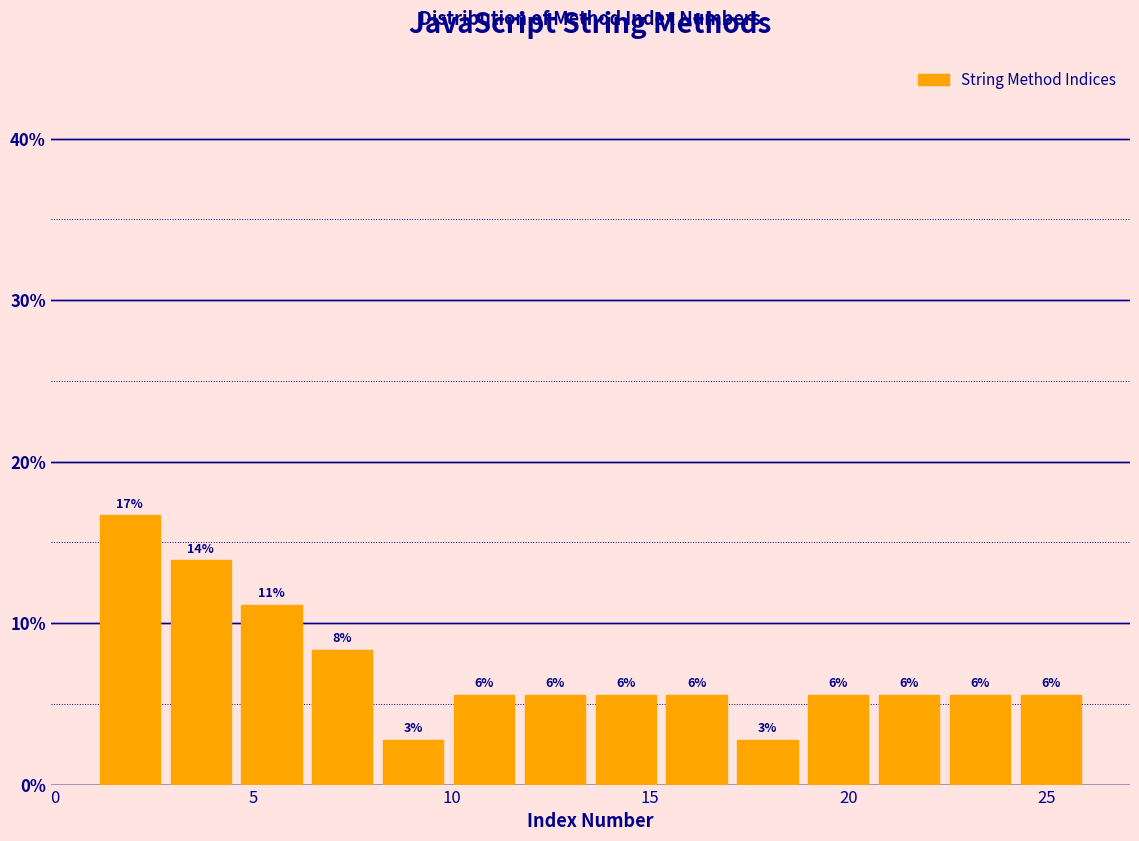

Read against the x-axis, roughly where is the centre of the tallest bar?

2.0